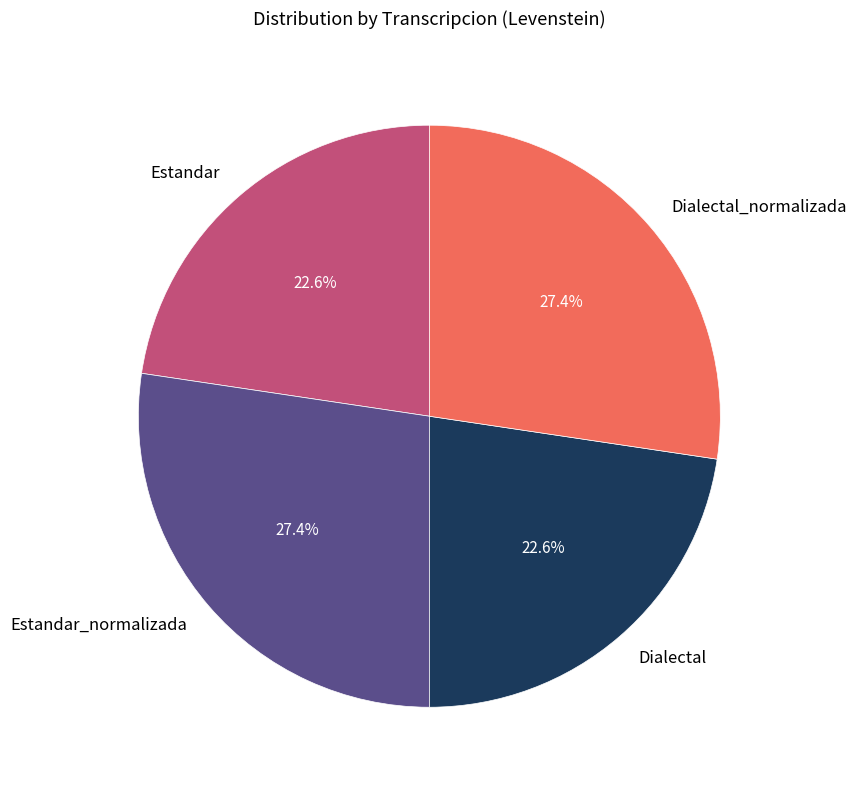

To the nearest percent, what is the combined percentage of Dialectal and Estandar?

45%